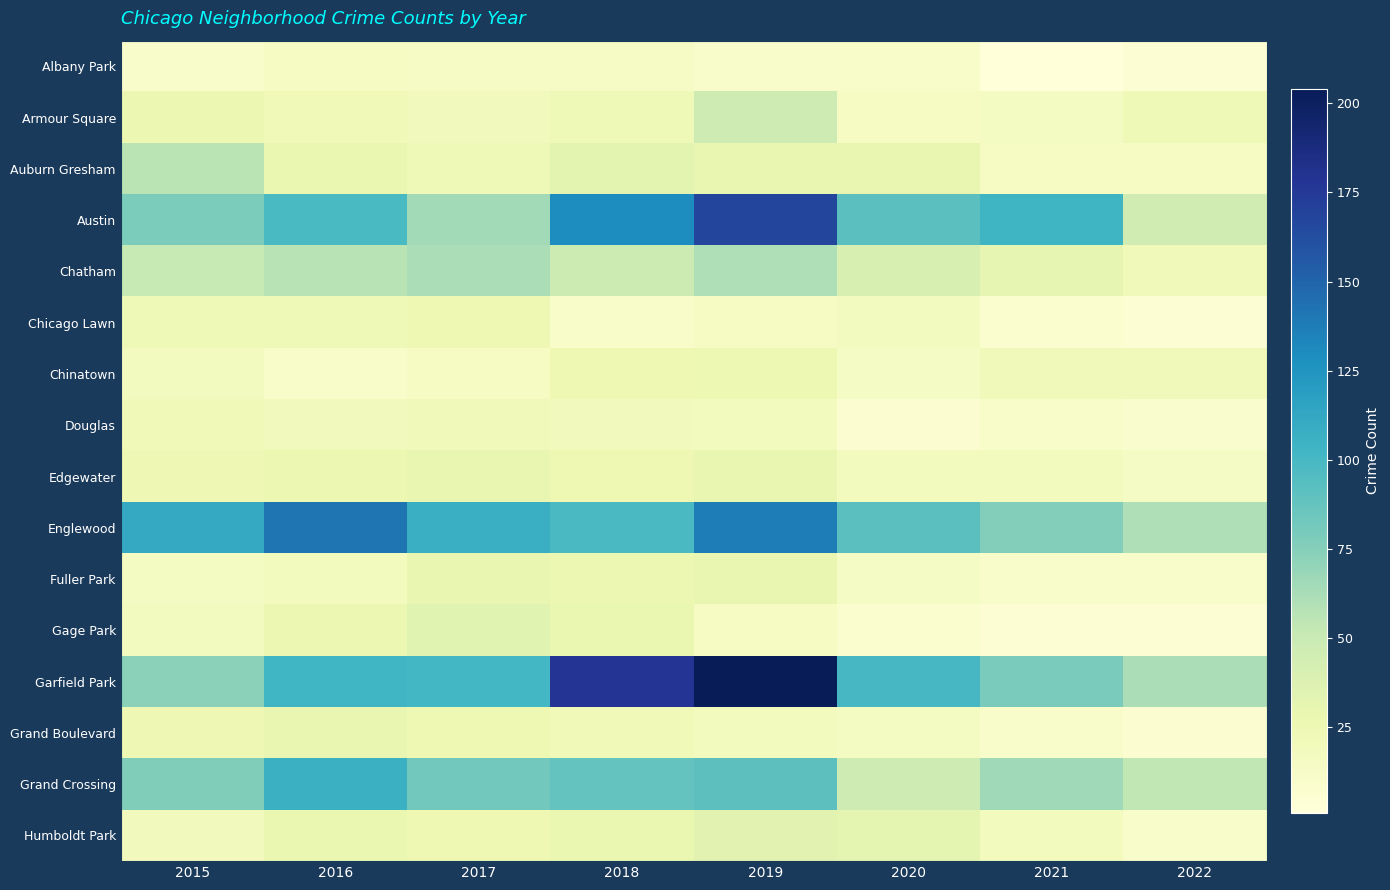

Count the number of data series in this chart.

16